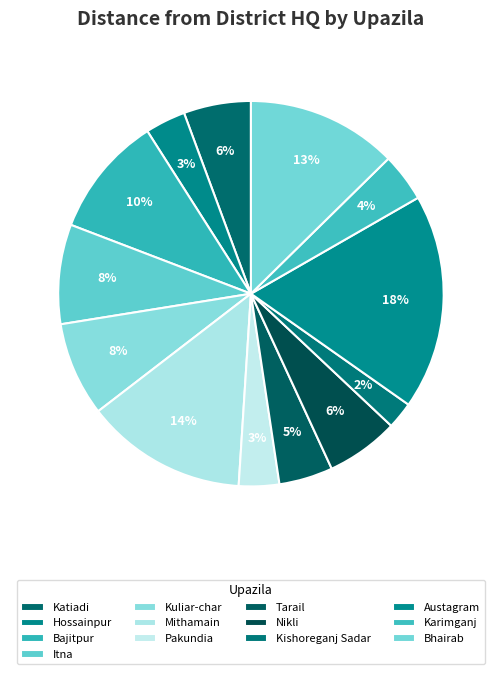

Does Pakundia represent more than half of the total?

No